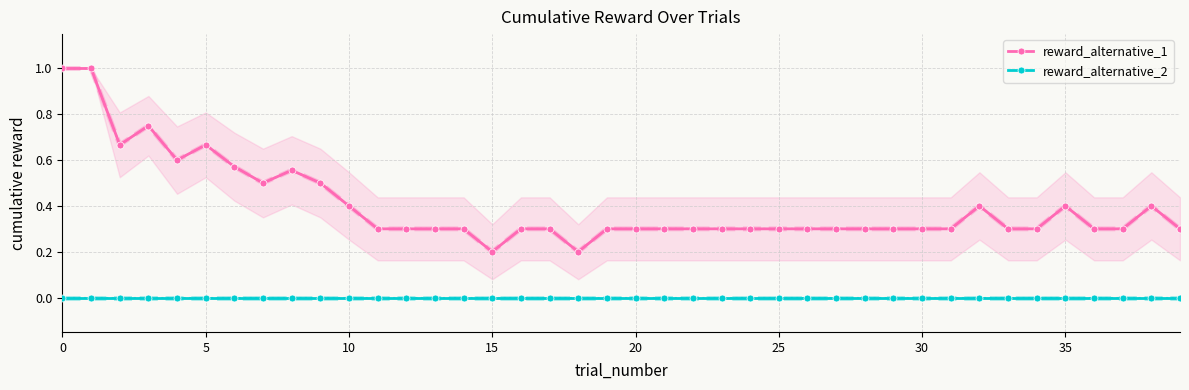

Is the value of reward_alternative_1 at 32 greater than the value of reward_alternative_2 at 32?

Yes